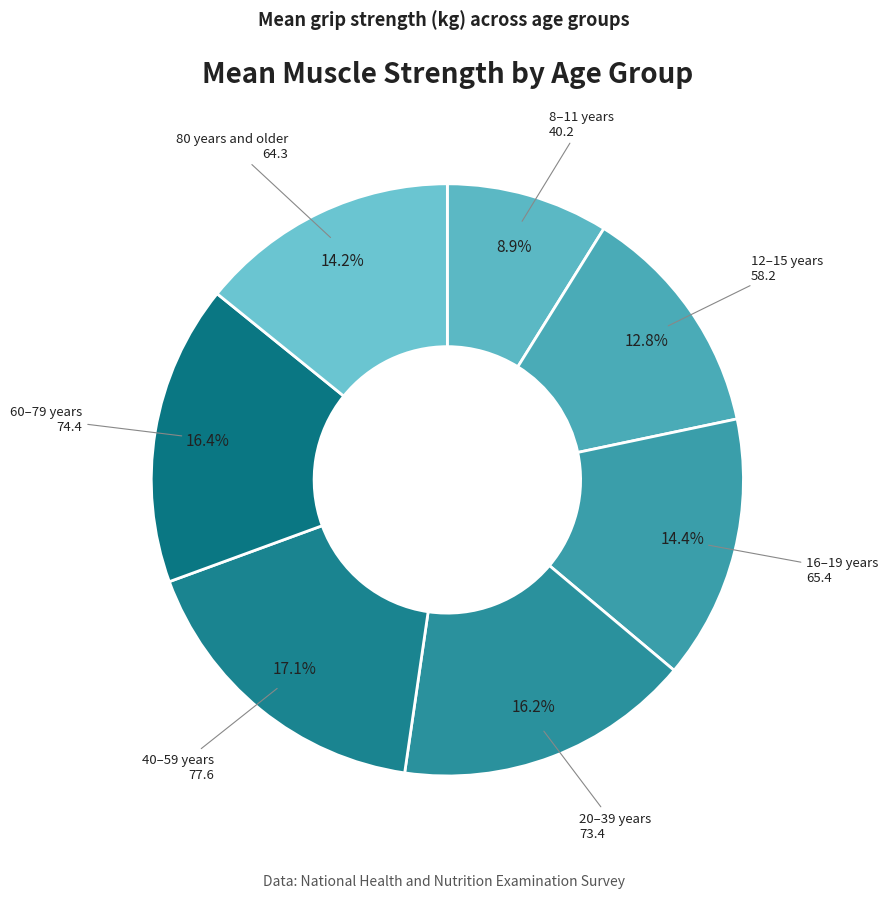

What is the largest slice in the pie chart?

40–59 years